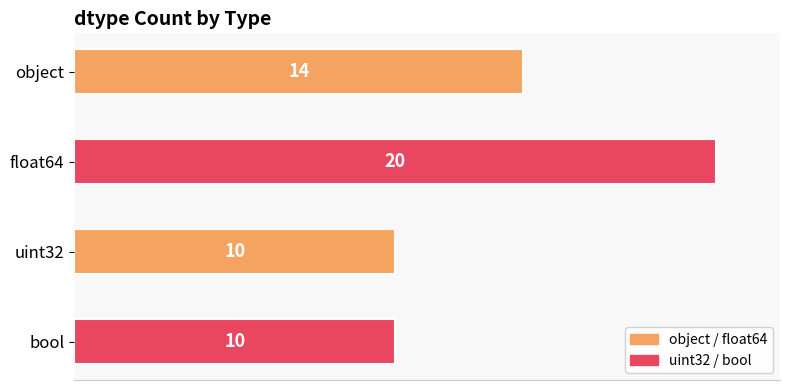

Which has a higher value, float64 or object?

float64